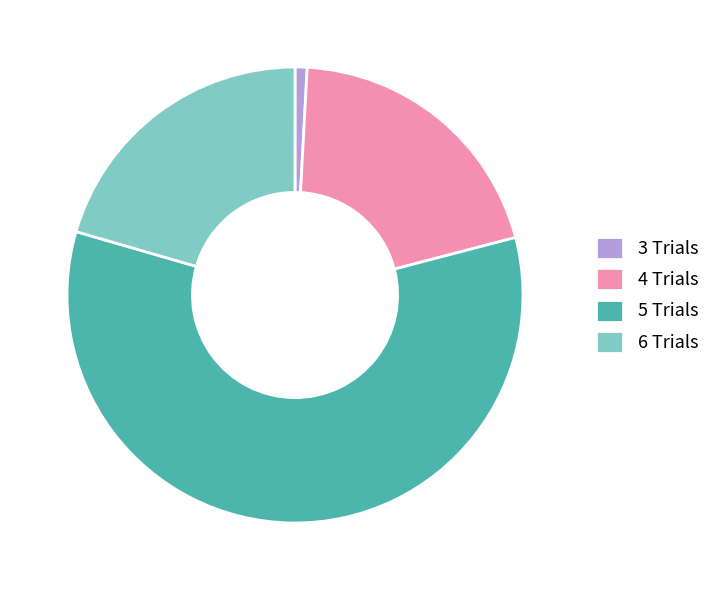

Between 5 and 3, which is larger?

5